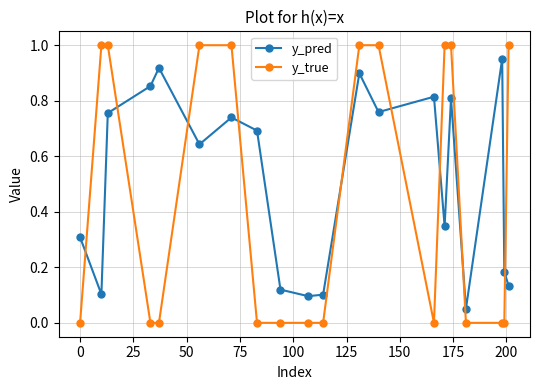

Which series has the largest total across all categories?

y_pred